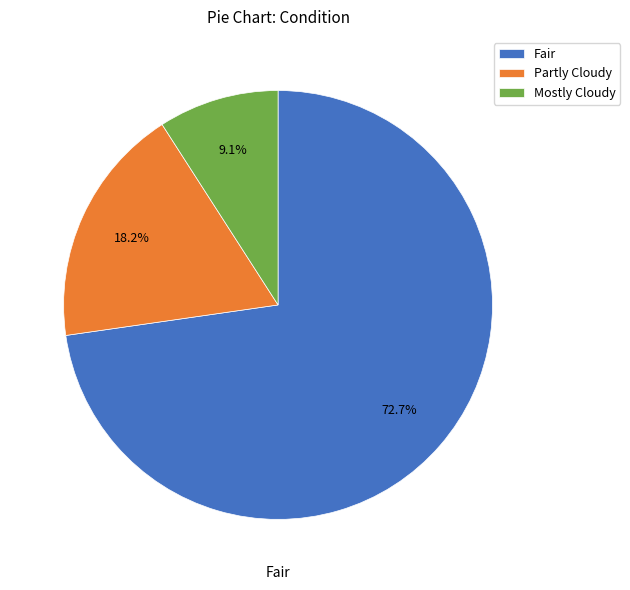

What is the smallest slice in the pie chart?

Mostly Cloudy